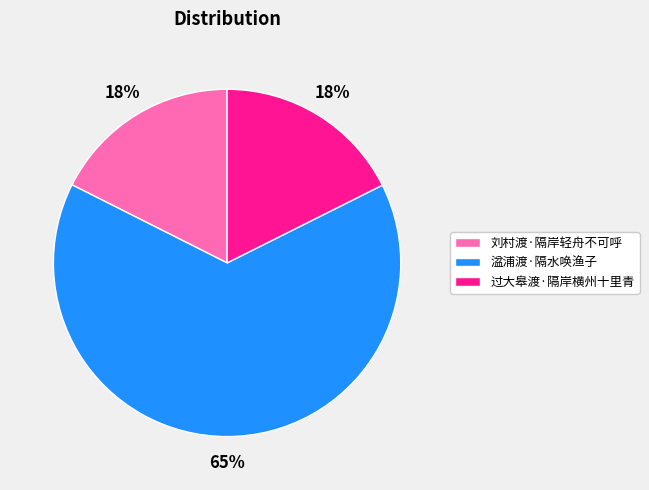

Does 湓浦渡·隔水唤渔子 represent more than half of the total?

Yes